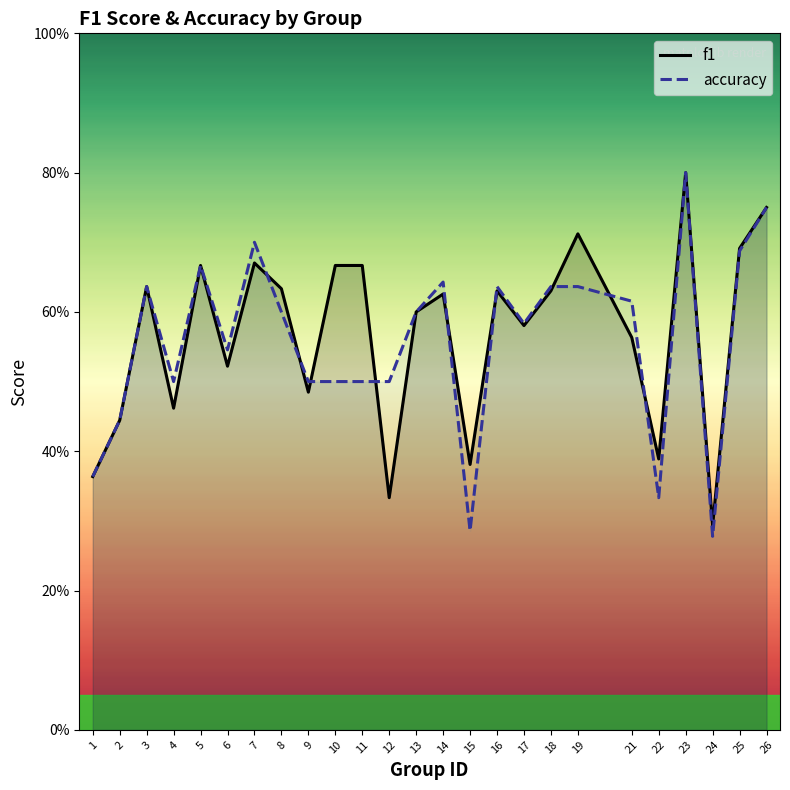

At which category does accuracy reach its first local peak?

3